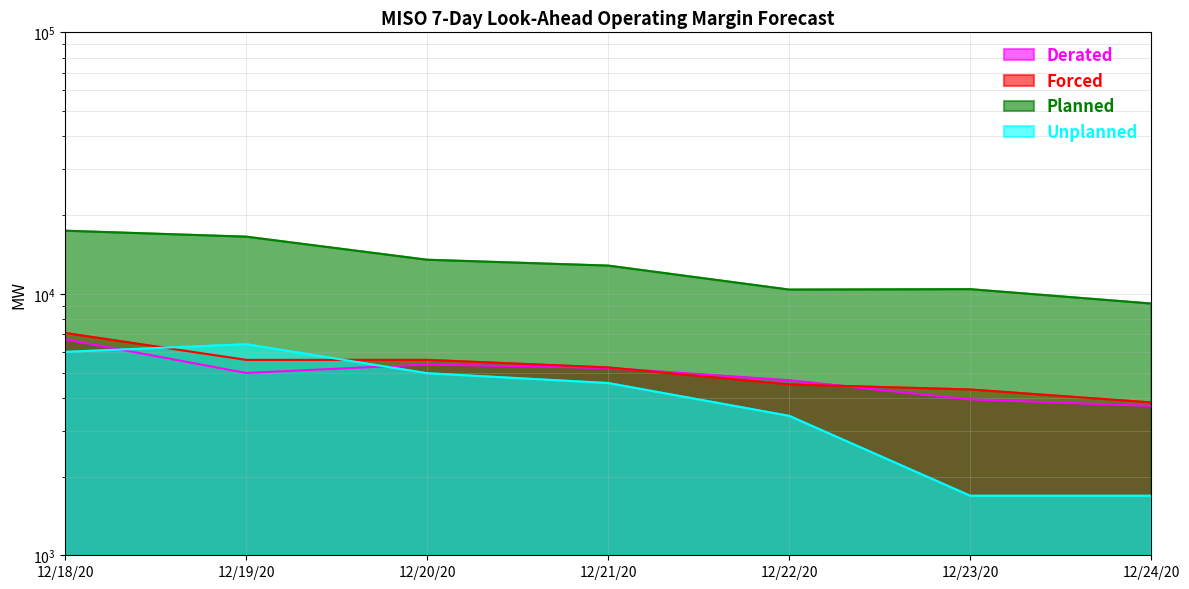

Which category has the lowest value in the Planned series?

12/24/20